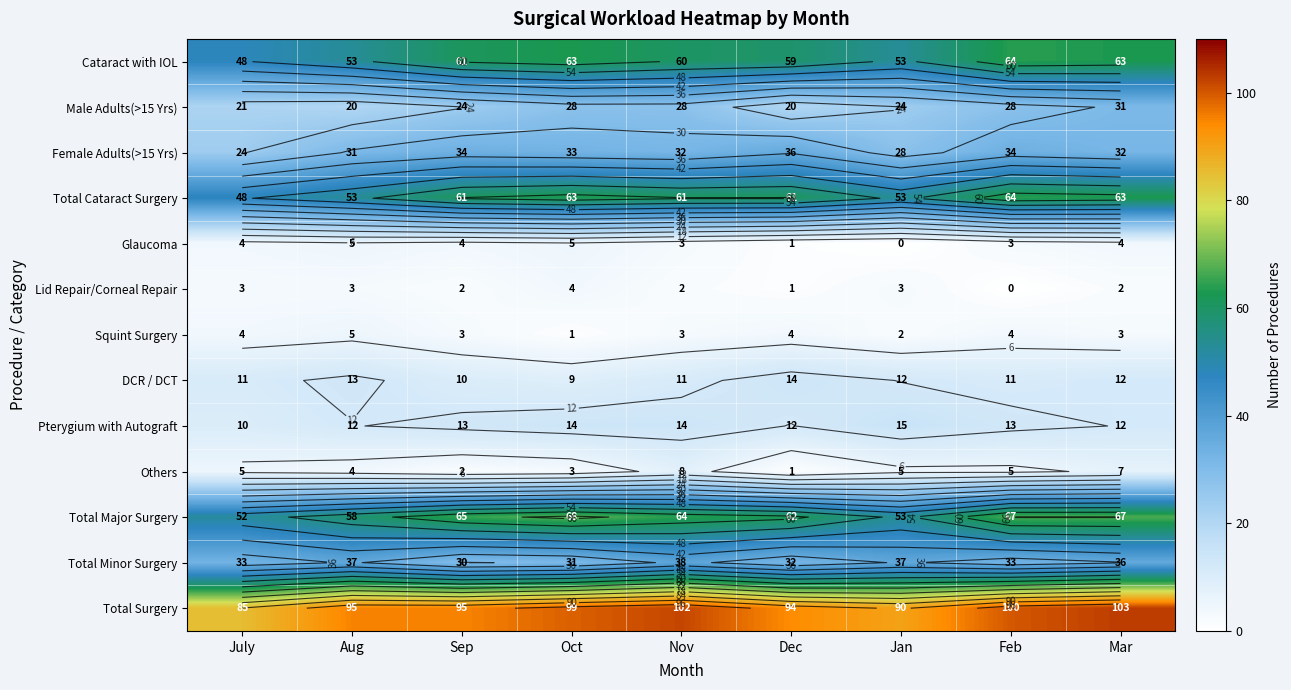

At which category is the sum across all series the highest?

Mar